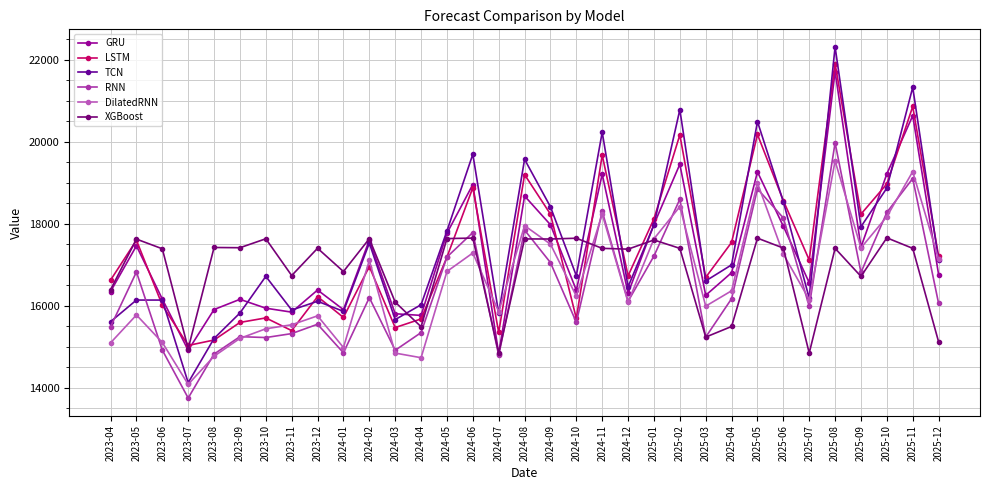

How many interior local peaks does the TCN series have?

11